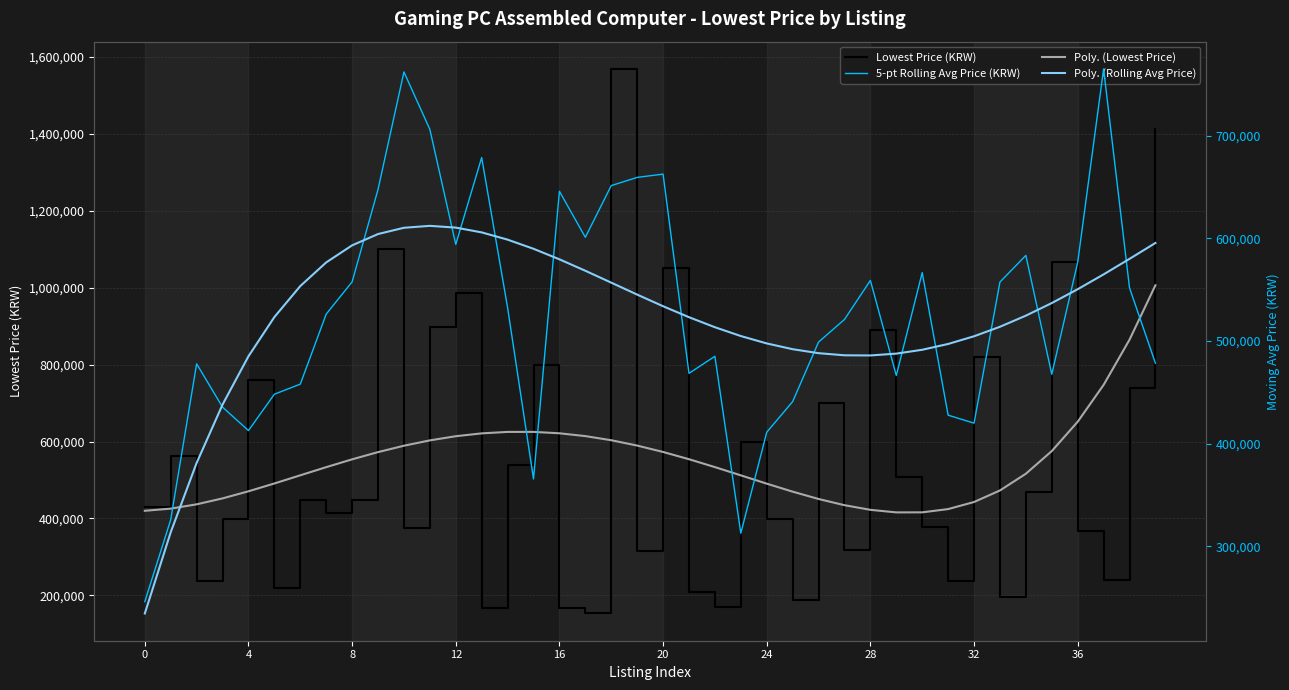

Which has a higher value, 34 or 26?

26